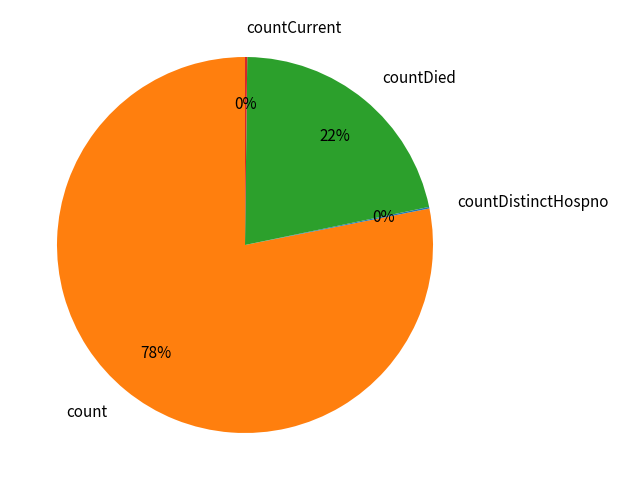

True or false: count accounts for 78% of the total.

True